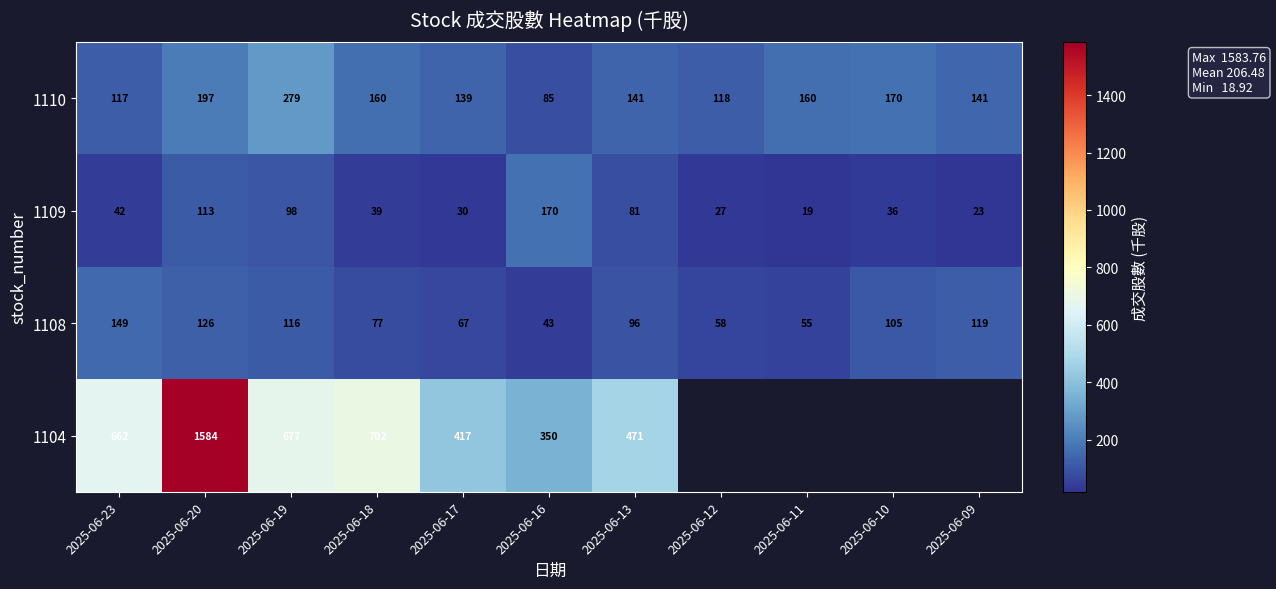

Is the value of 1109 at 2025-06-20 greater than the value of 1110 at 2025-06-12?

No